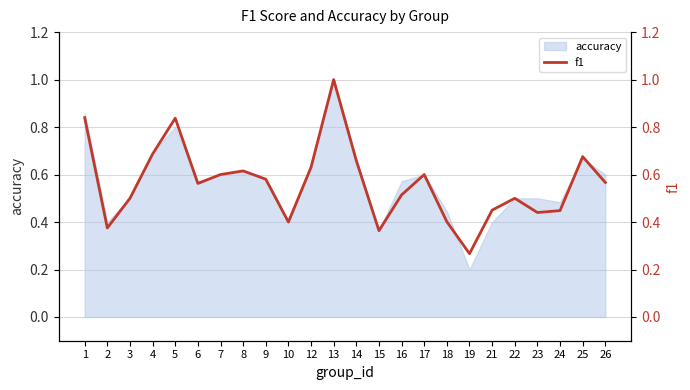

List the labels in order of value, smallest first.

19, 15, 2, 10, 18, 23, 24, 21, 3, 22, 16, 6, 26, 9, 7, 17, 8, 12, 14, 25, 4, 5, 1, 13